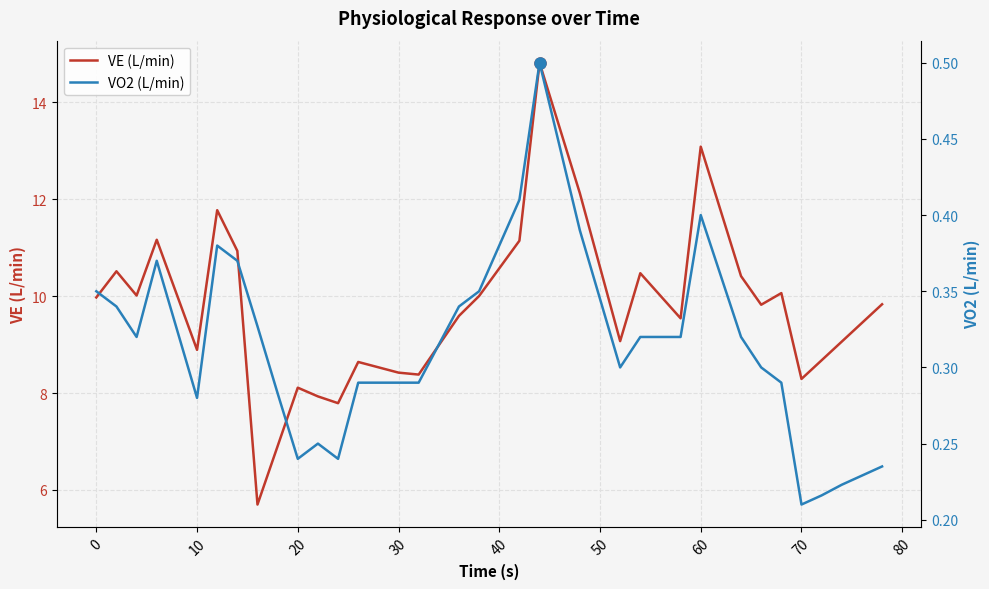

True or false: VE (L/min) and VO2 (L/min) intersect in this chart.

False